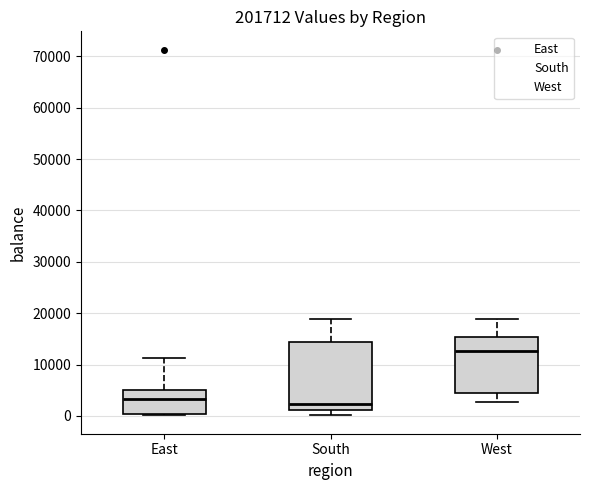

Comparing the boxes themselves (not the whiskers), which one is the tallest?

South